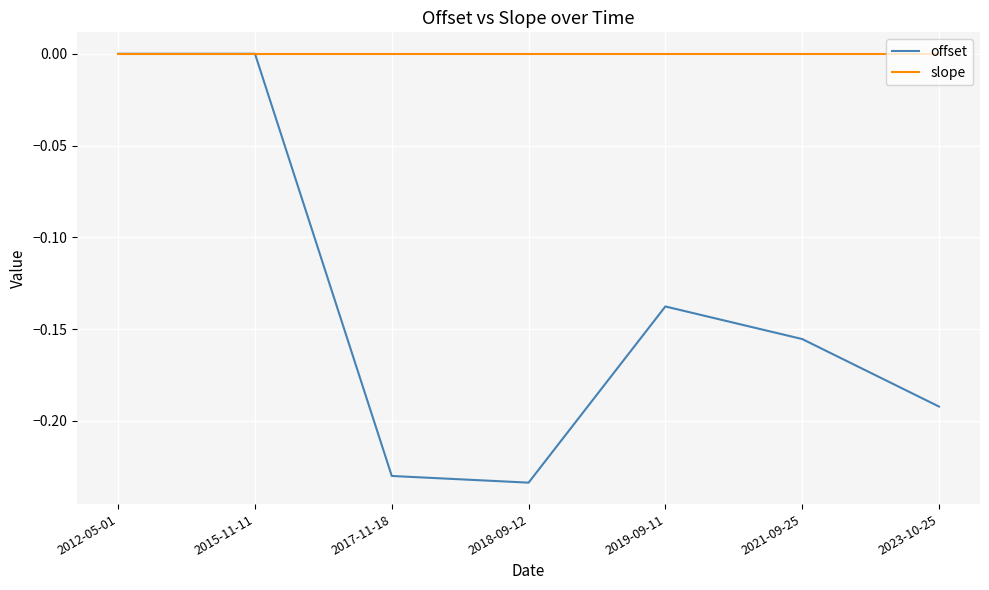

Which series has the largest range (max minus min)?

offset